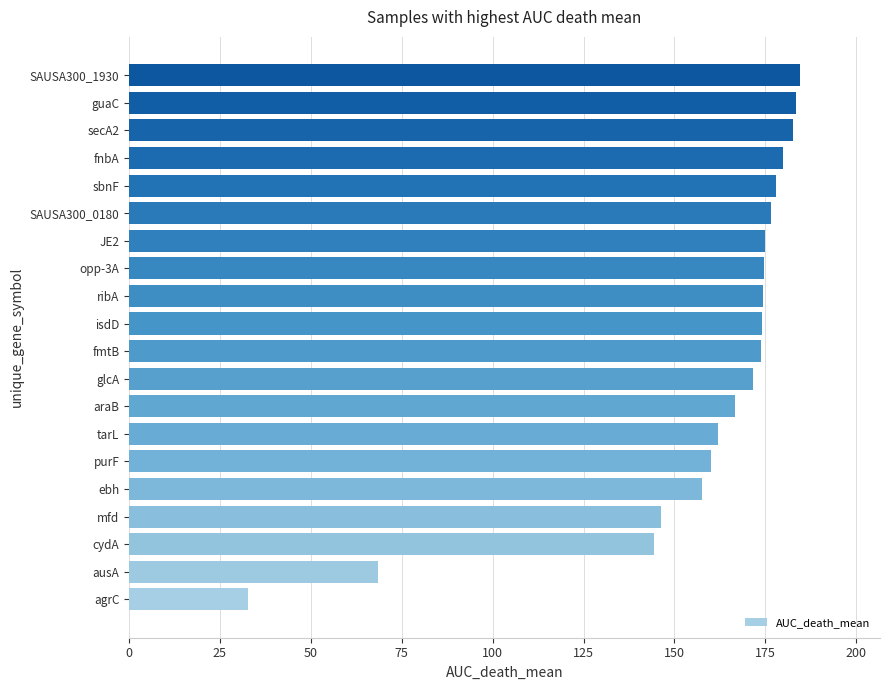

What value does the data have at opp-3A?

174.7